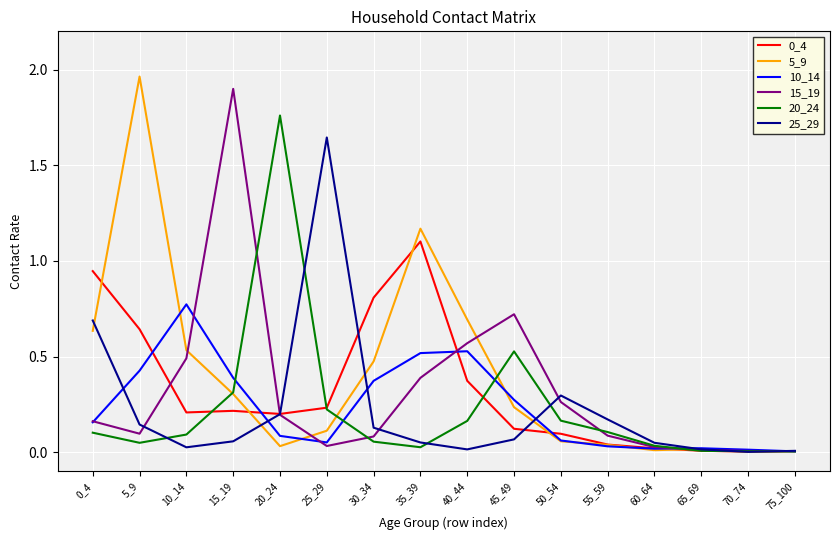

True or false: 5_9 has a value of 0.2 at 45_49.

True